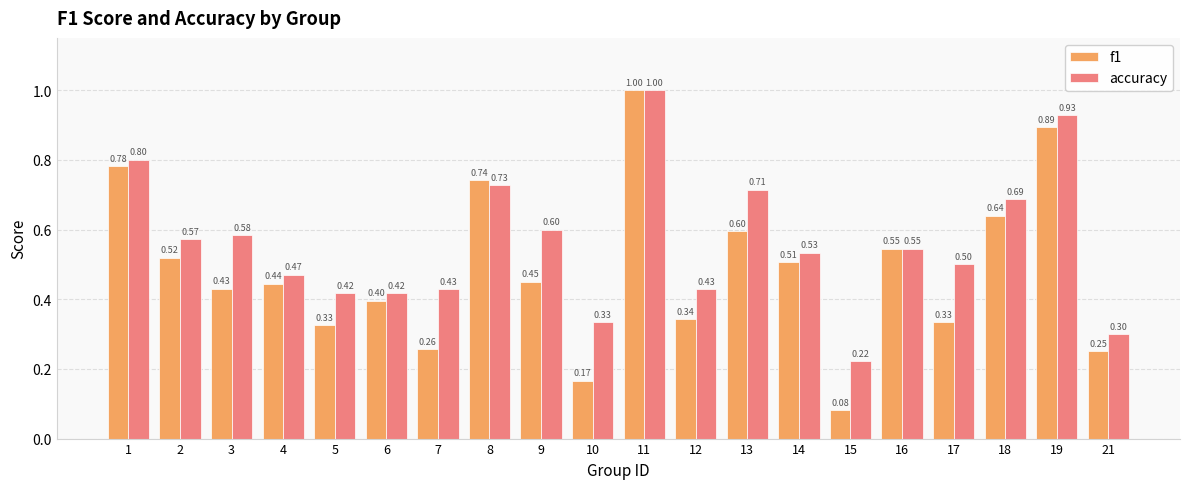

What are all the series names shown in the legend?

f1, accuracy